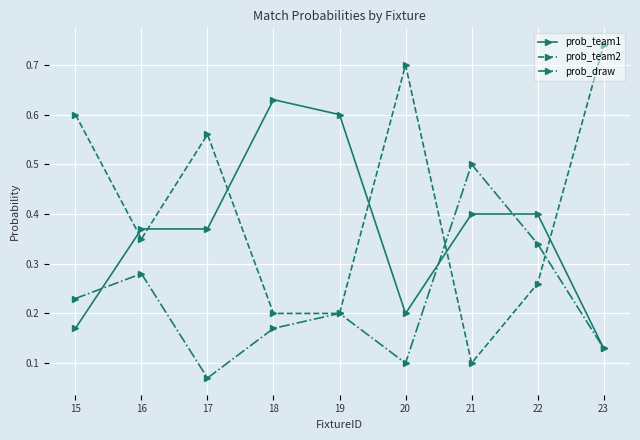

At 20, list the series in order from smallest to largest.

prob_draw, prob_team1, prob_team2